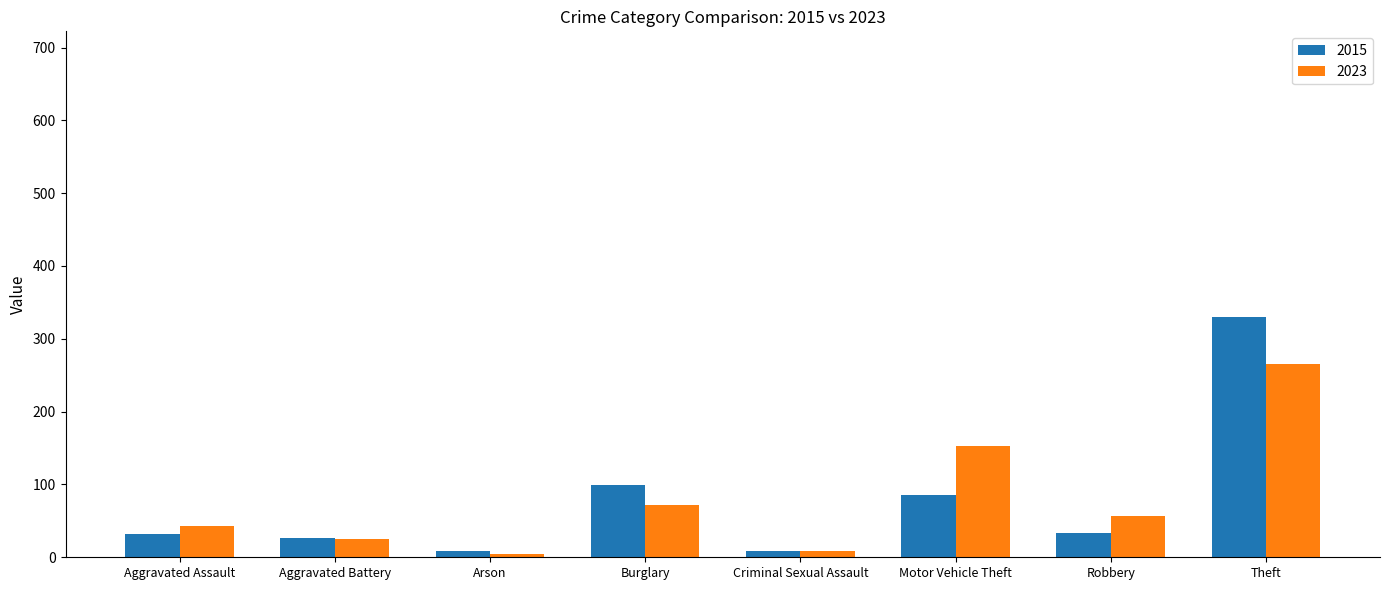

Which category has the highest value in the 2015 series?

Theft